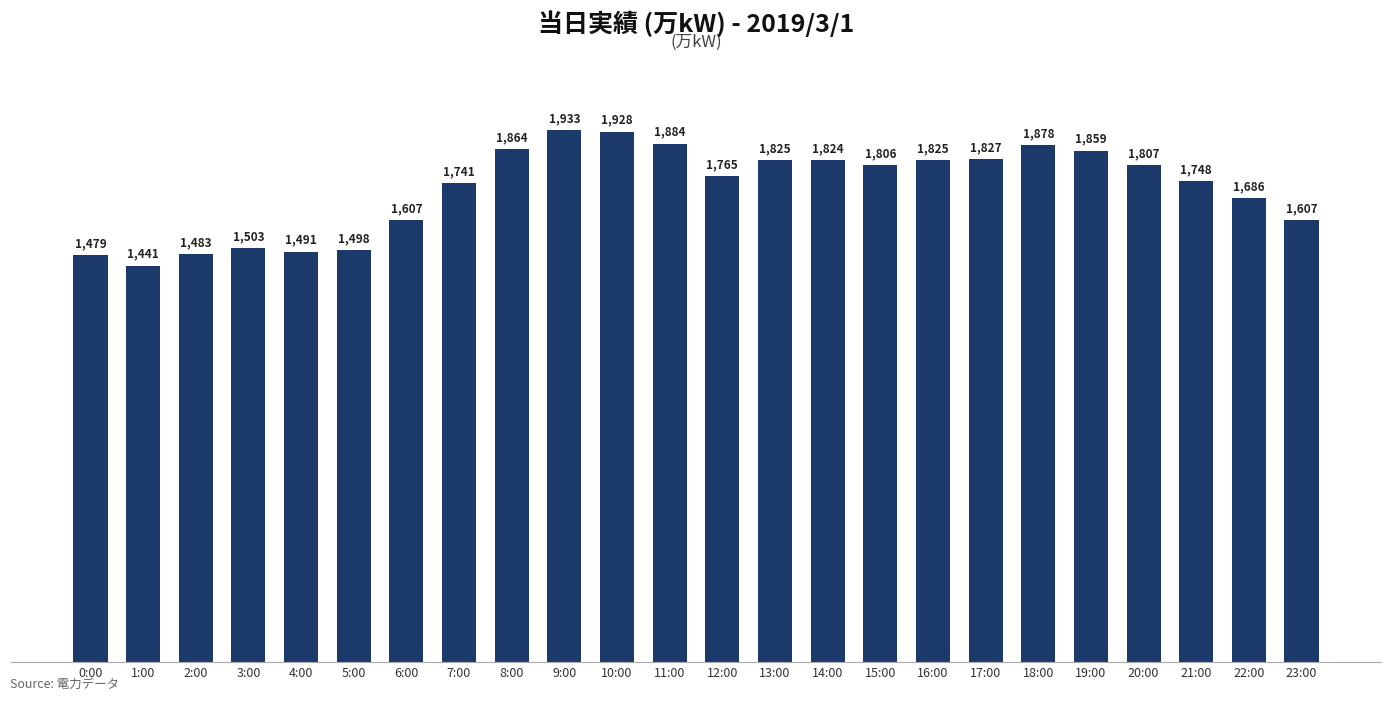

Approximately how many times larger is the value at 1:00 compared to 16:00?

0.8